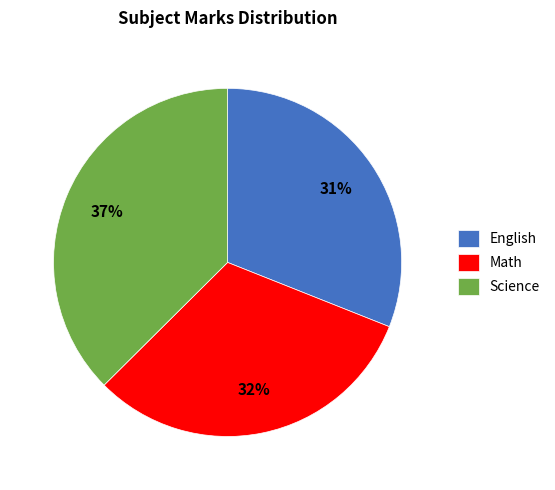

The English slice represents 45% of the pie. True or false?

False